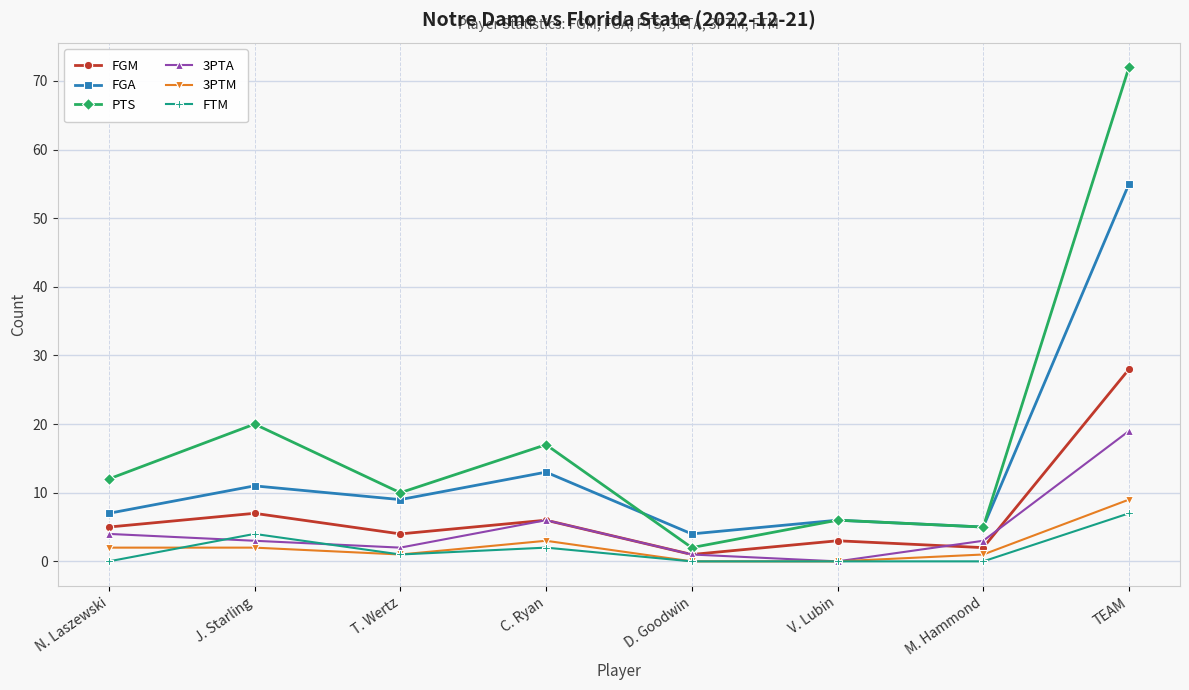

How many data points does each series have?

8